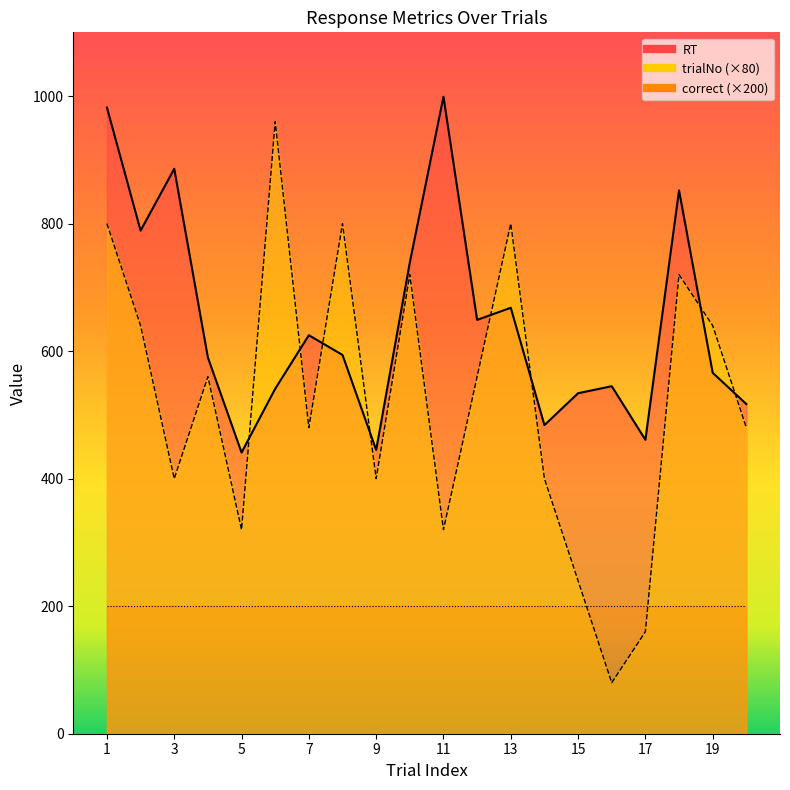

What is the sum of the trialNo values at 2 and 9?

1040